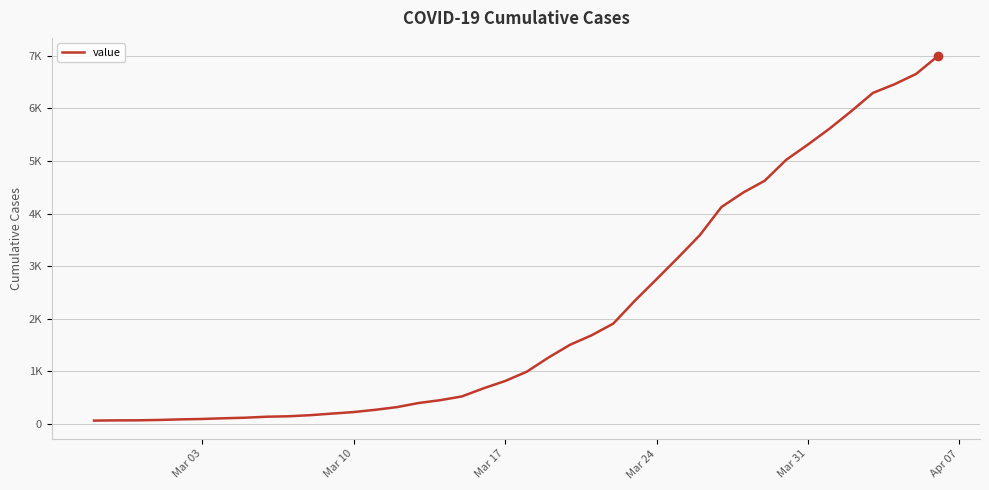

Is this an area chart (filled region under the line)?

No